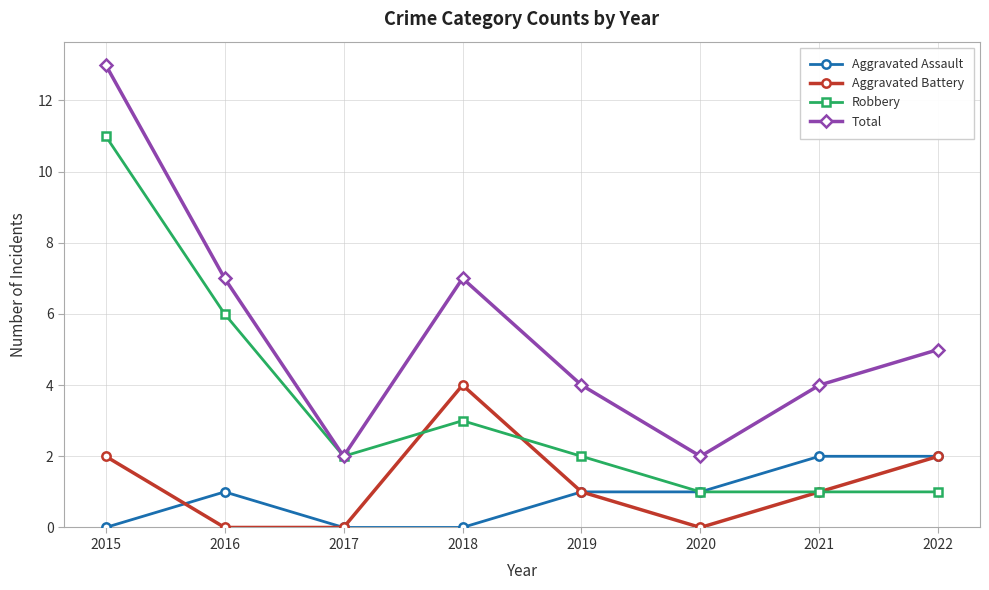

True or false: Aggravated Battery has more than 2 interior local peaks.

False